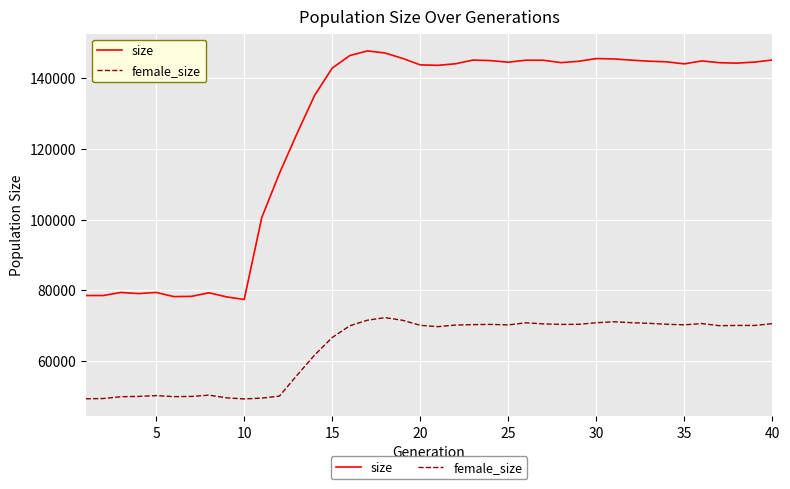

What is the difference between the maximum and minimum values in the female_size series?

22942